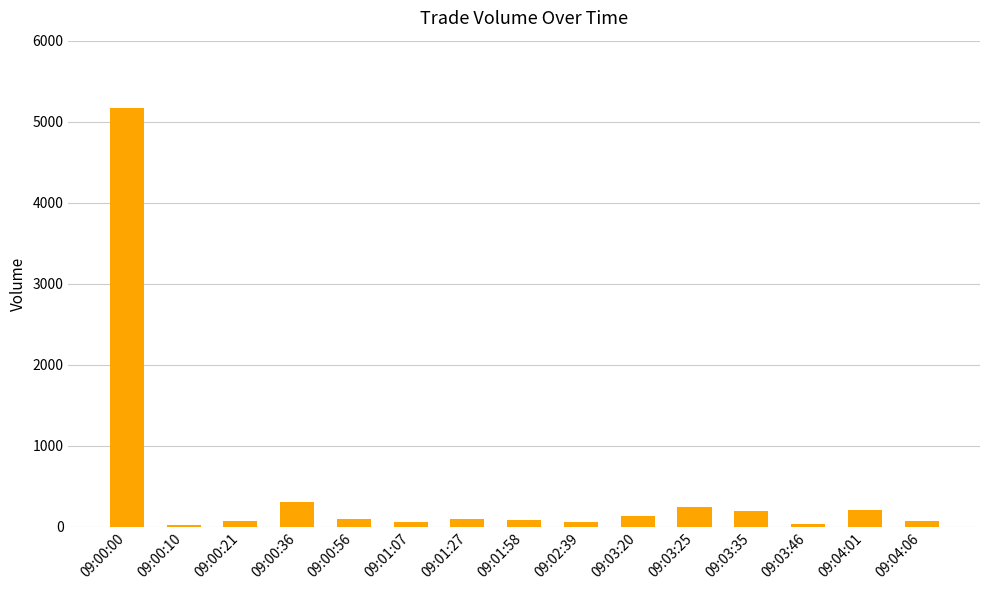

Read the value at 09:03:25.

247